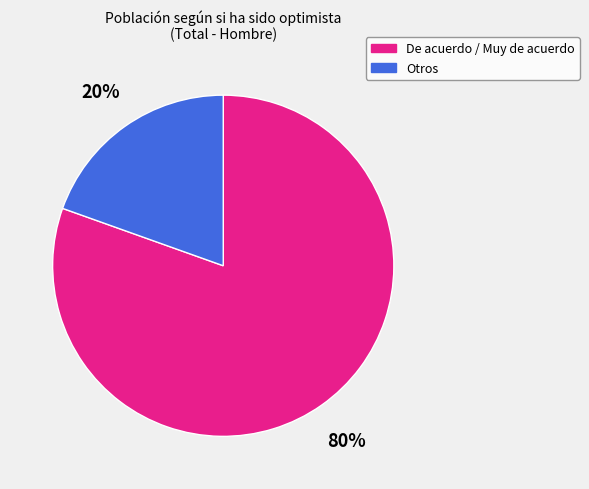

To the nearest percent, what is the average slice percentage?

50%